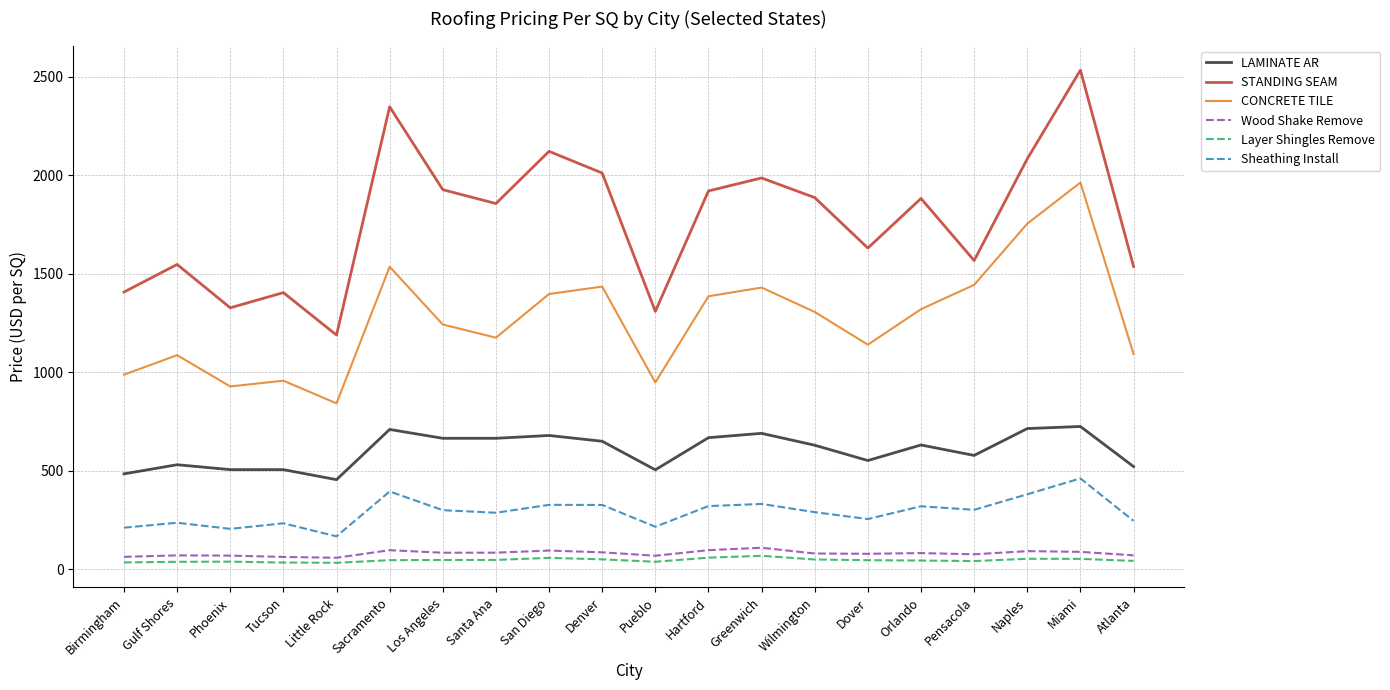

Is the value of Layer Shingles Remove at Orlando greater than the value of LAMINATE AR at Gulf Shores?

No